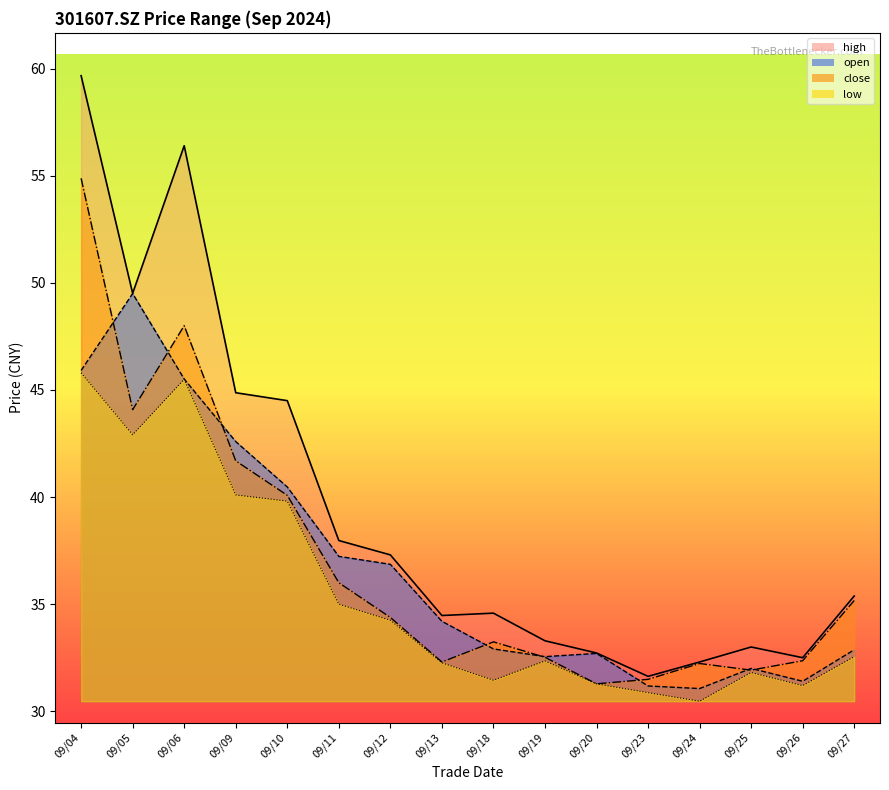

True or false: close_line and low_line intersect in this chart.

False